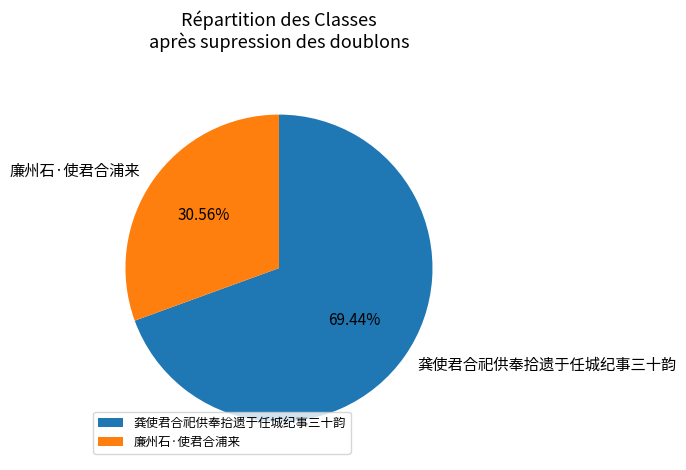

Is 廉州石·使君合浦来 the majority of the pie?

No